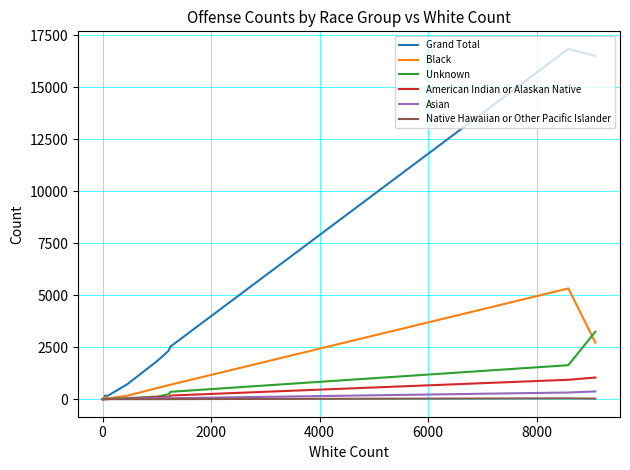

Reading left to right, list all the values displayed in this chart.

Grand Total: 1	1	14	70	50	188	83	117	140	718	1862	2334	2527	16840	16496
Black: 0	0	9	13	6	107	10	35	31	166	546	675	695	5323	2721
Unknown: 0	0	2	26	4	16	15	10	13	52	128	240	355	1635	3248
American Indian or Alaskan Native: 0	0	0	2	1	7	3	5	7	21	107	108	176	934	1042
Asian: 0	0	0	1	6	5	1	4	9	23	60	88	47	322	373
Native Hawaiian or Other Pacific Islander: 0	0	0	0	0	0	0	0	1	2	3	5	5	41	29